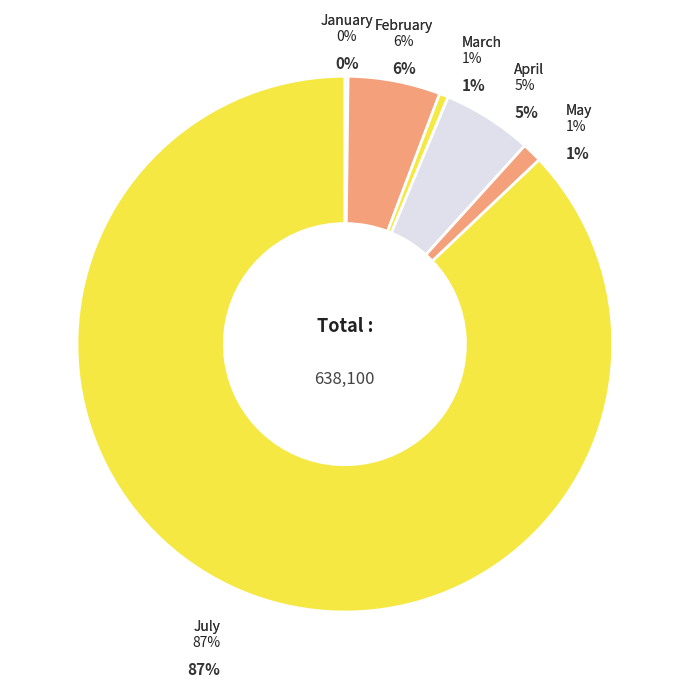

Rank the categories by value from highest to lowest.

July, February, April, May, March, January